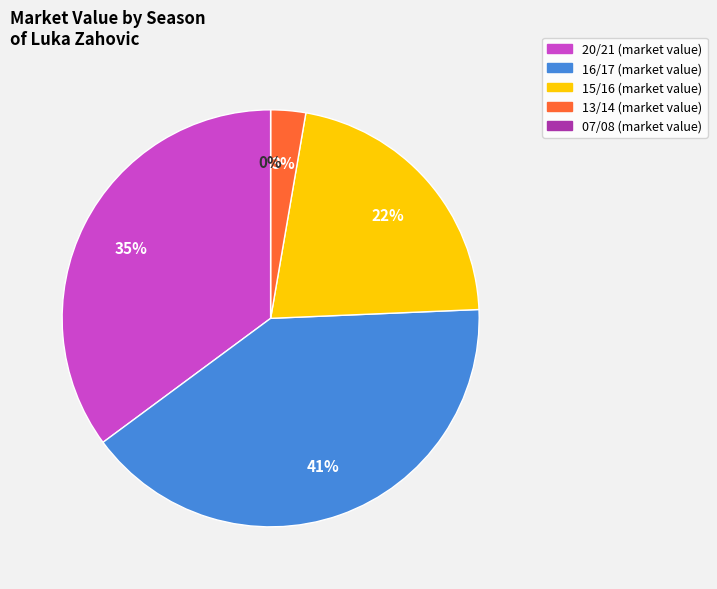

Which category has the biggest portion of the pie?

16/17